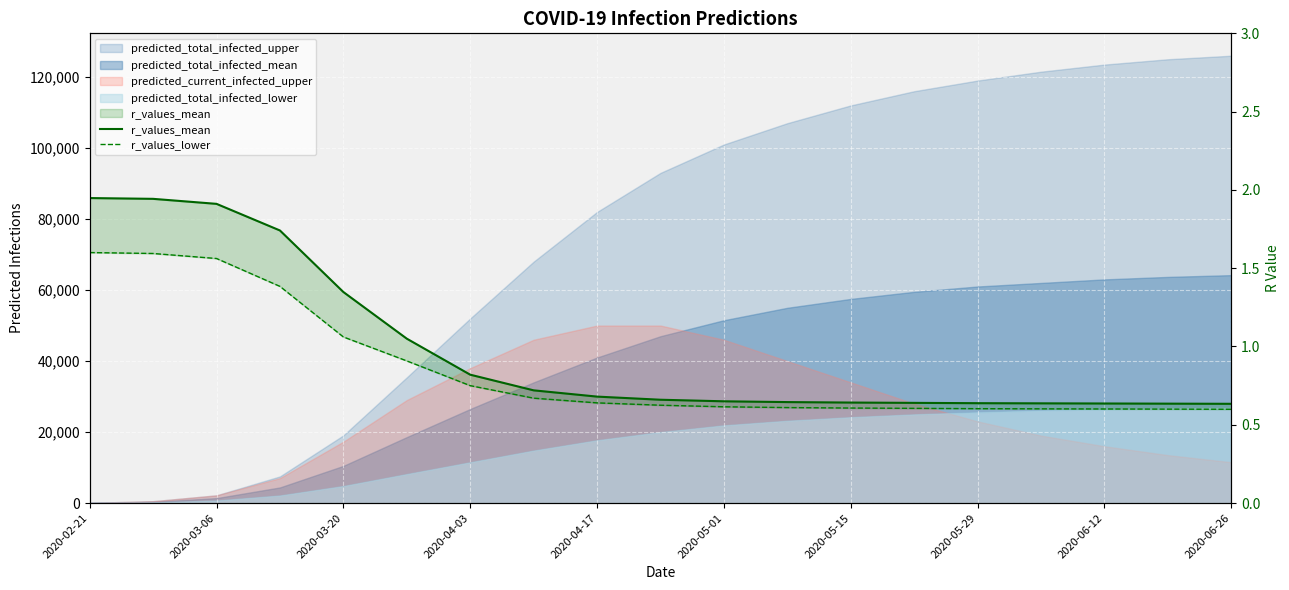

The value of r_values_mean at 2020-05-01 is 1.6. True or false?

False